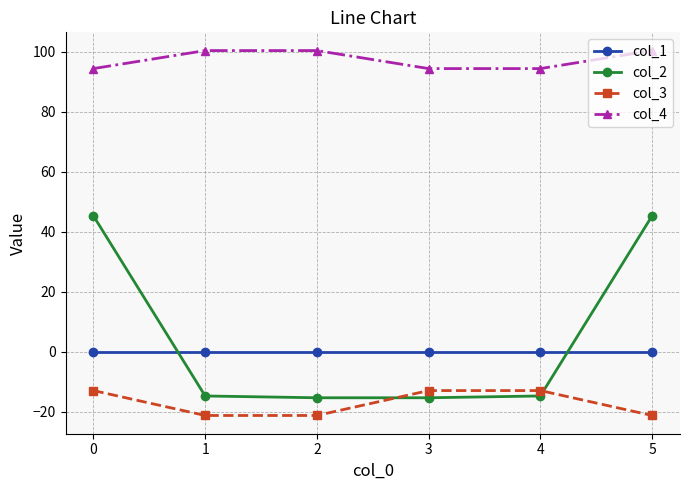

How many data points in col_4 are above 100?

3